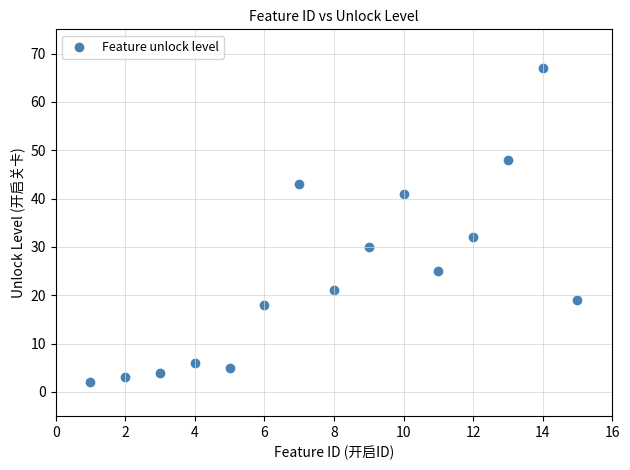

What Y value in the scatter plot is closest to 34?

32